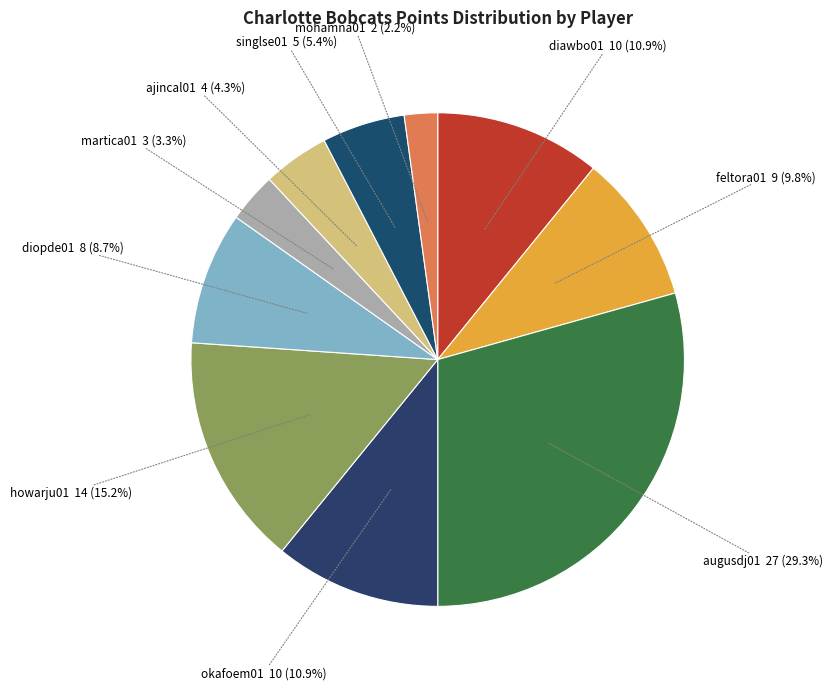

Is it true that howarju01 is 26% of the pie?

False